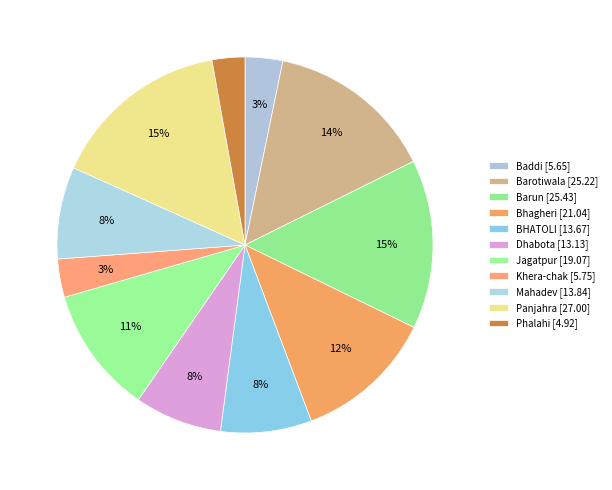

Rank the categories by value from lowest to highest.

Phalahi, Baddi, Khera-chak, Dhabota, BHATOLI, Mahadev, Jagatpur, Bhagheri, Barotiwala, Barun, Panjahra